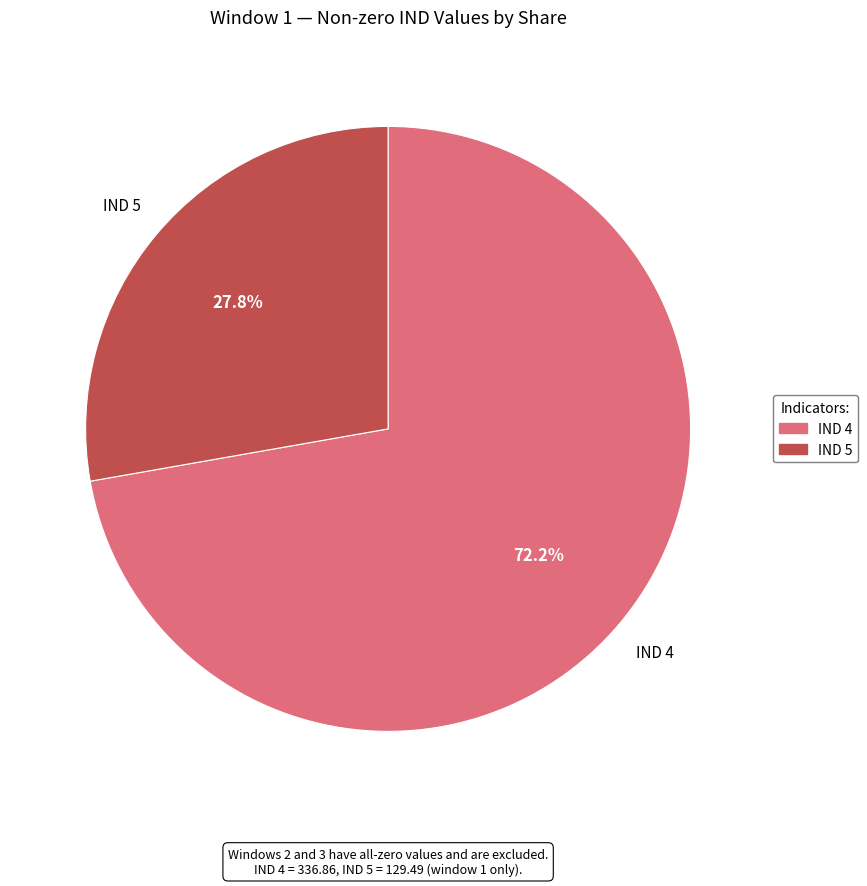

What is the majority slice?

IND 4